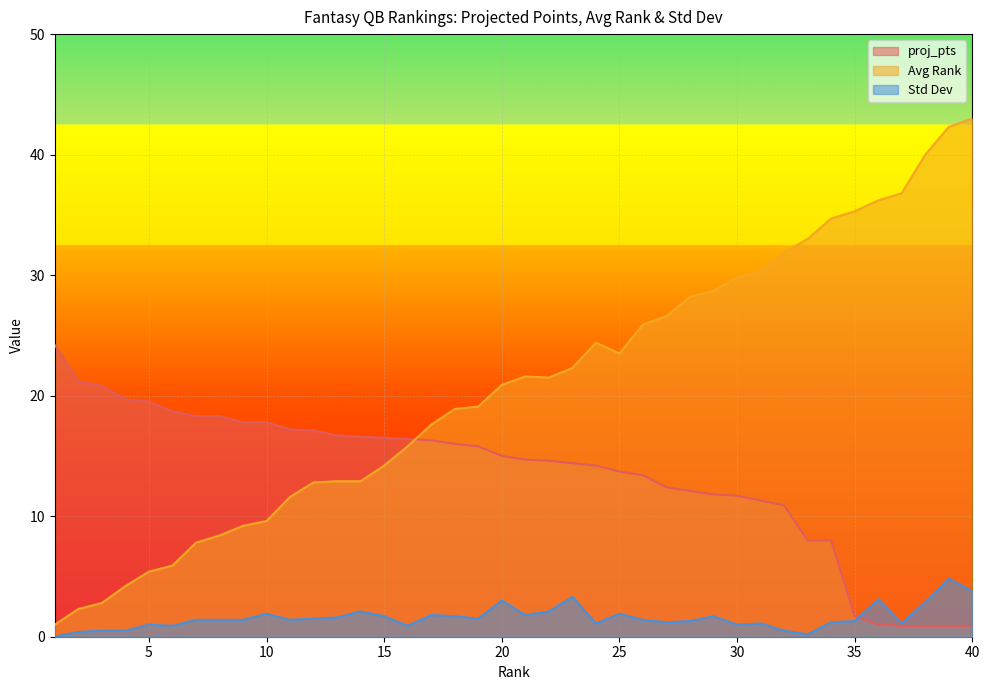

The value of Std Dev at 19 is 0.7. True or false?

False